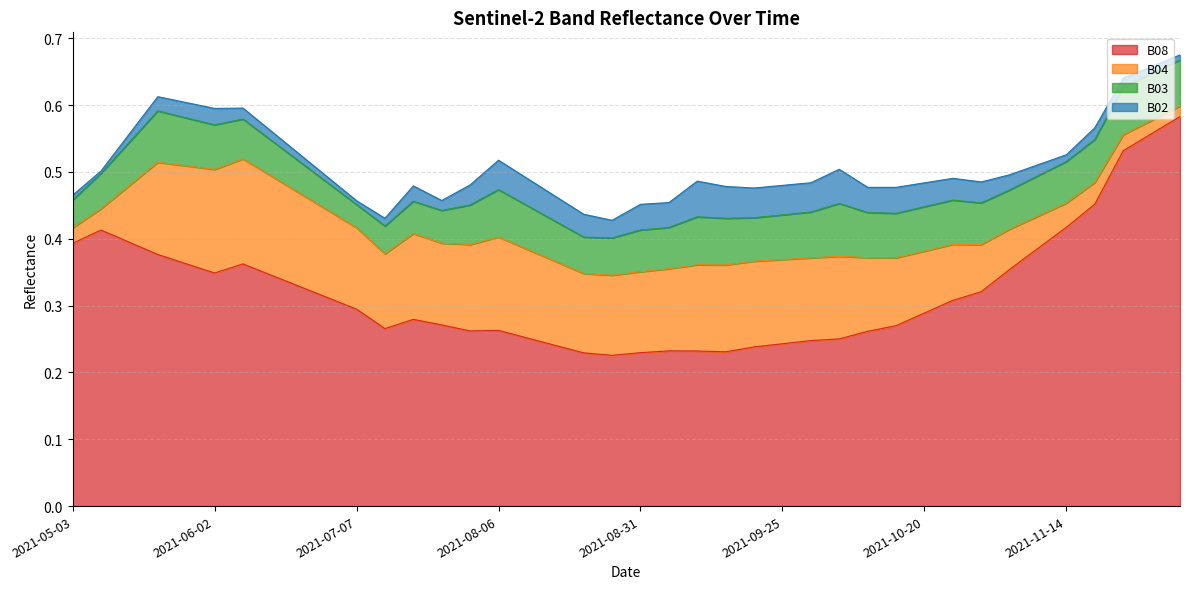

What is the label of the 13th point from the right?

2021-10-05